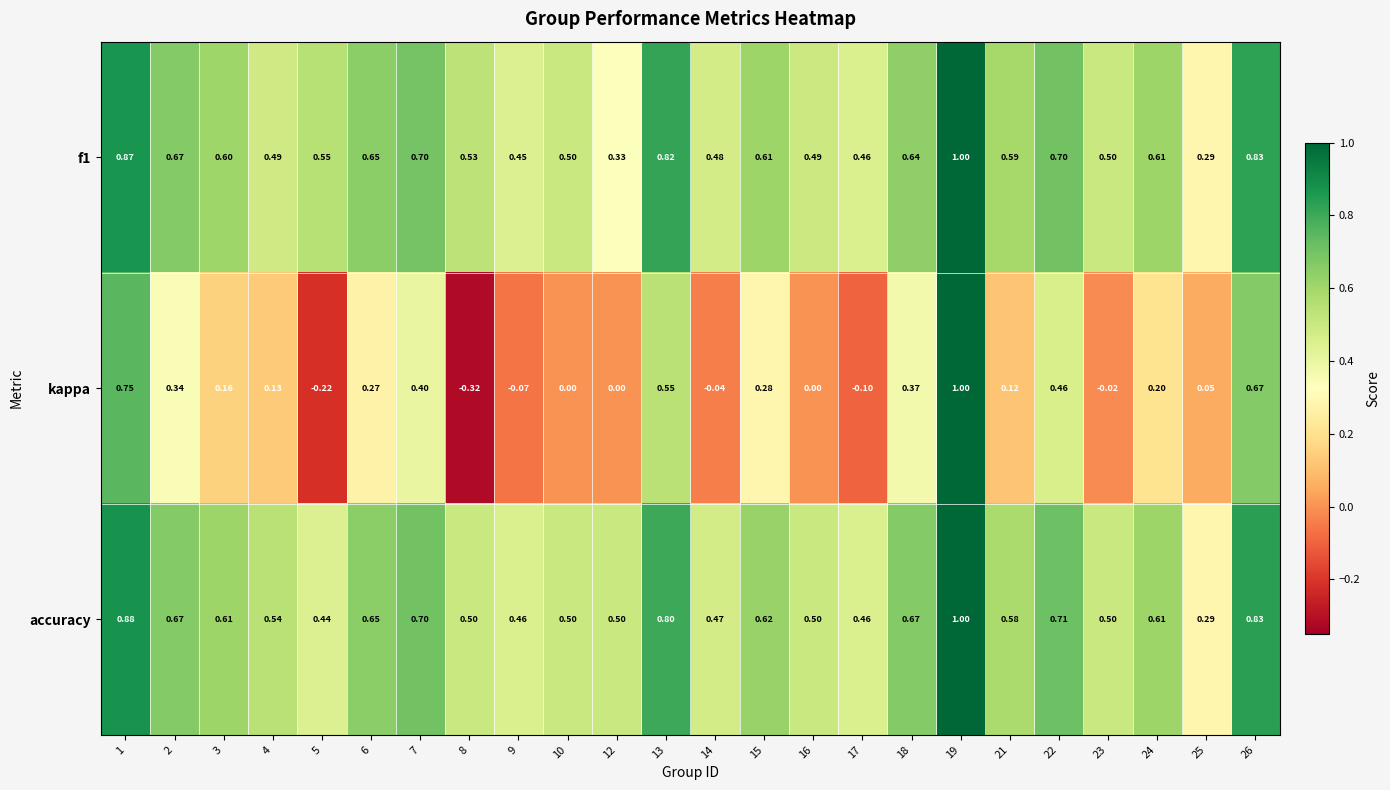

Count the number of data series in this chart.

3